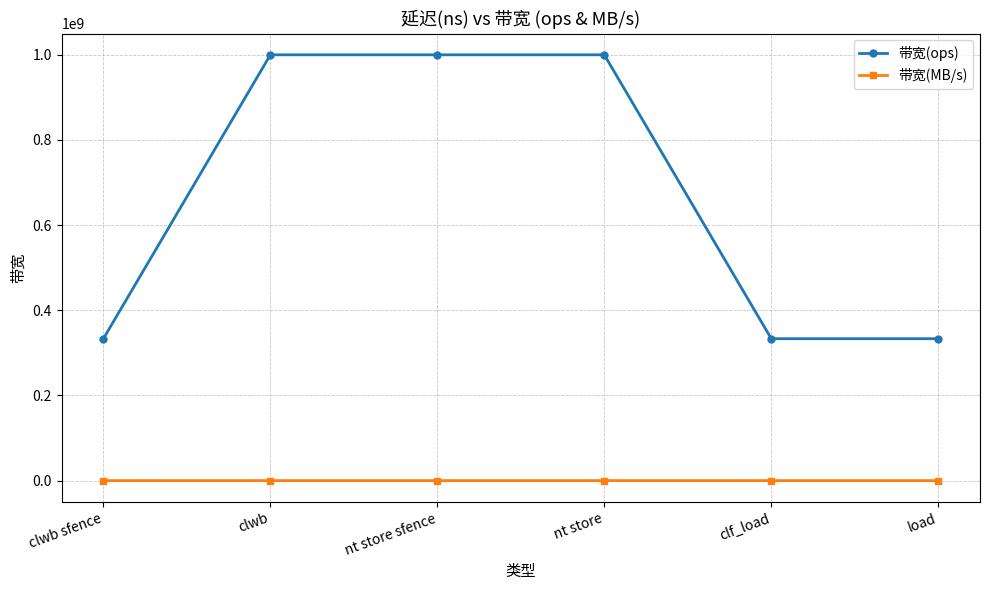

True or false: 带宽(ops) and 带宽(MB/s) cross at least once.

False